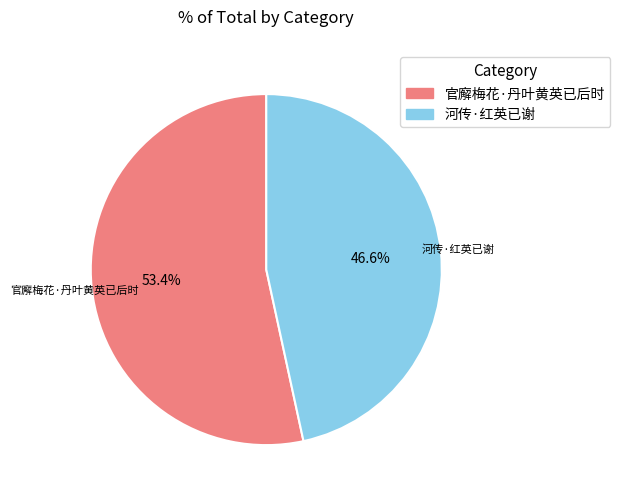

Which slice is the largest?

官廨梅花·丹叶黄英已后时